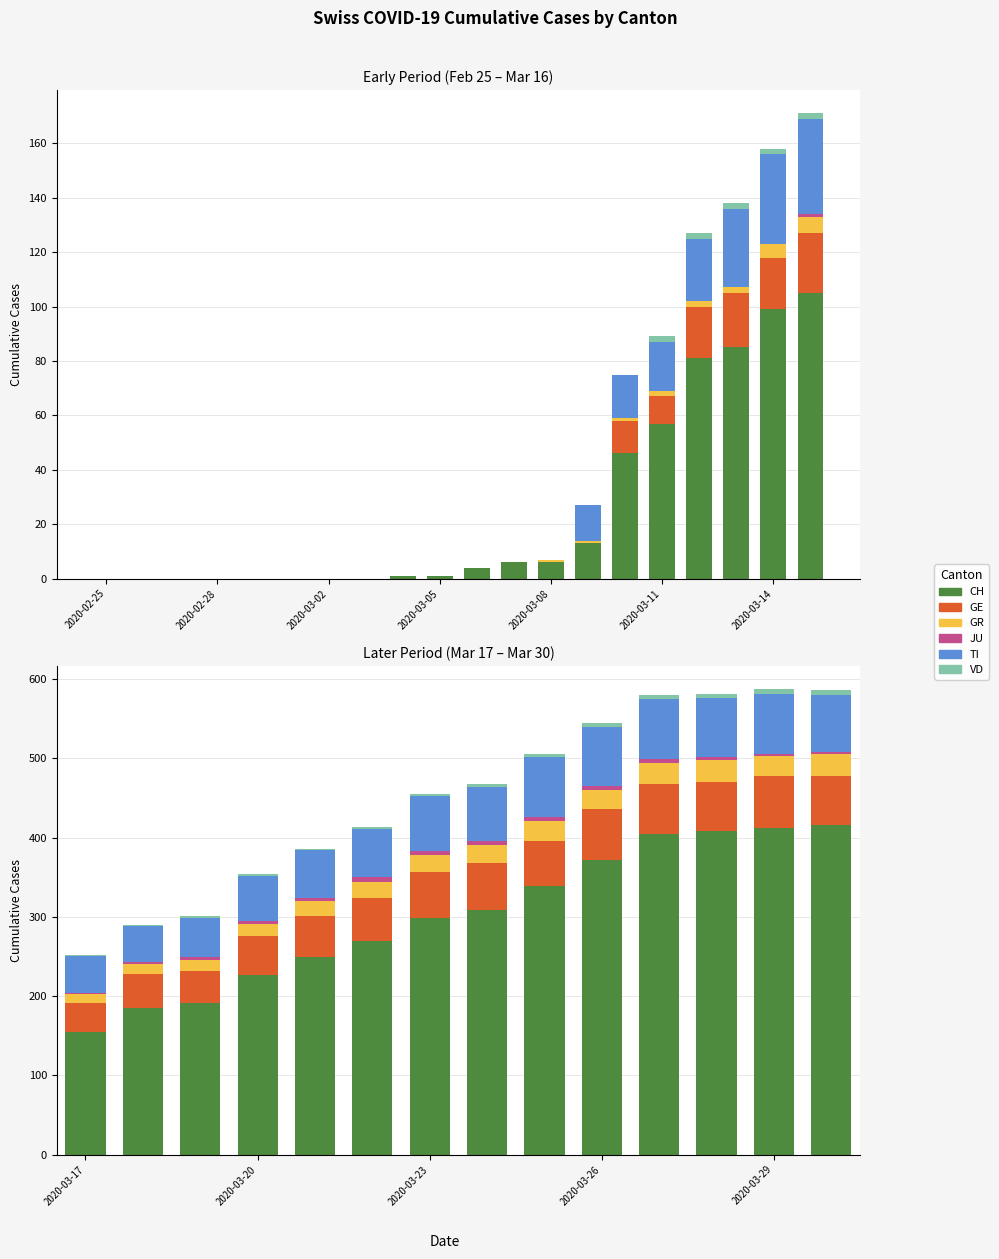

How many positive values does the JU series have?

16